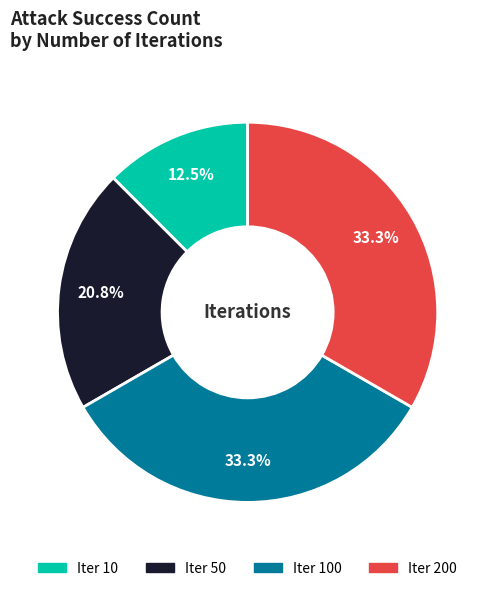

Does any single category account for the majority?

No